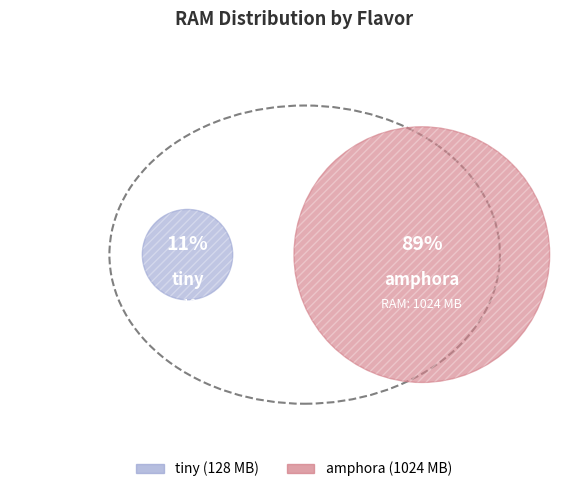

Is tiny the majority of the pie?

No